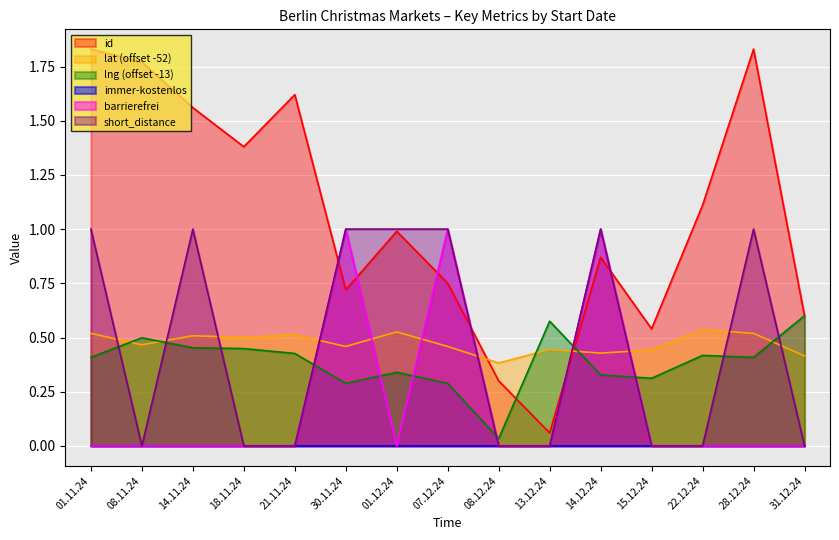

At which category does lng reach its first local valley?

30.11.24